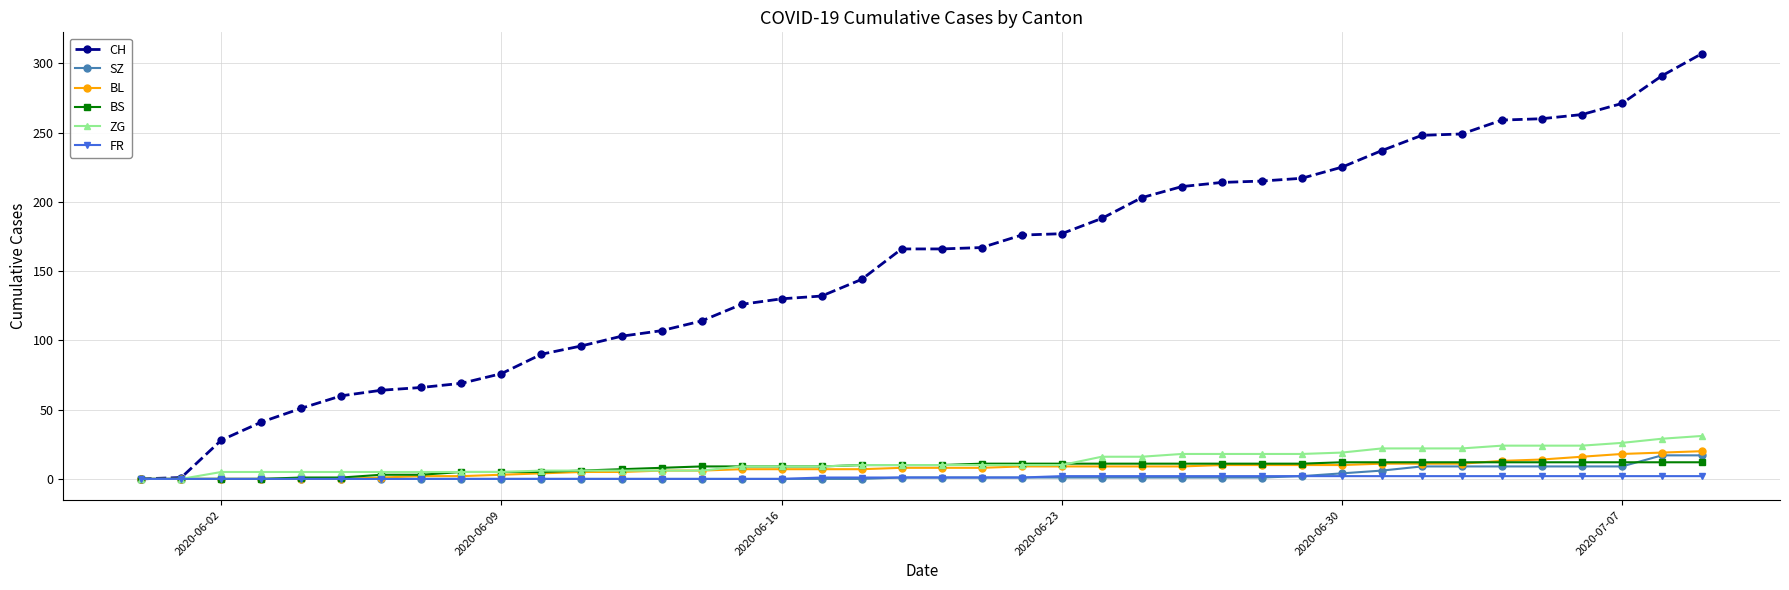

At how many categories does at least one series exceed 83?

30